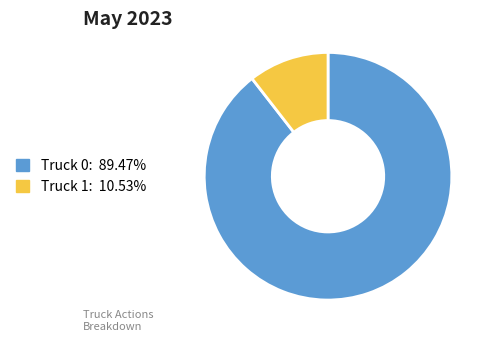

What is the ratio of the value at Truck 0 to the value at Truck 1?

8.5